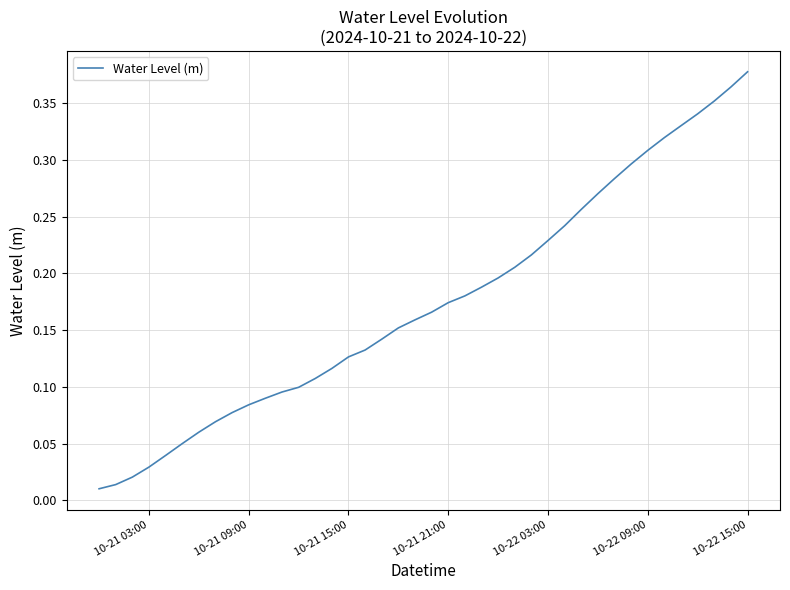

Does the chart have visible grid lines?

Yes